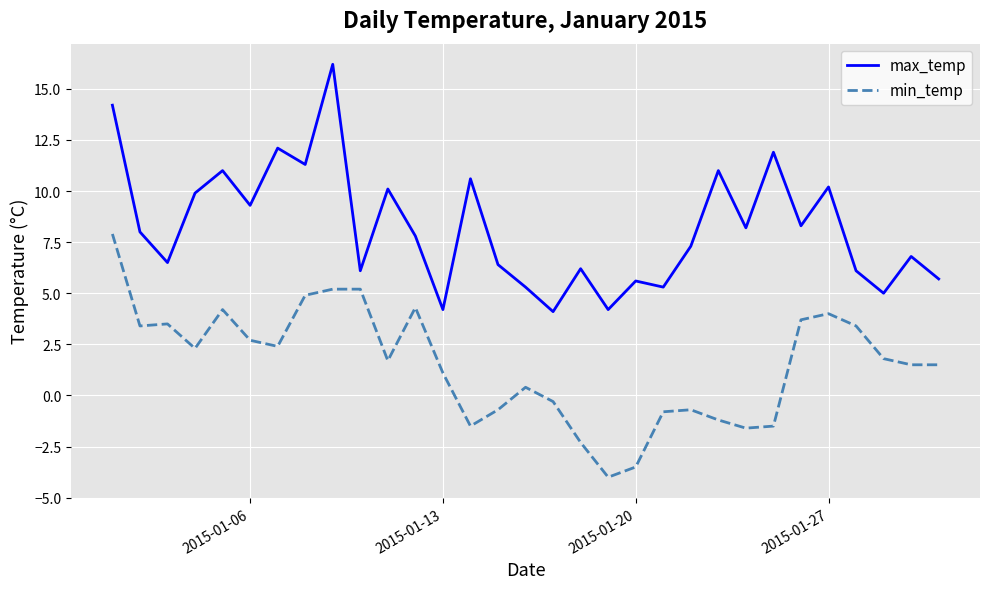

Reading left to right, transcribe all the data shown in this chart.

max_temp: 14.2	8.0	6.5	9.9	11.0	9.3	12.1	11.3	16.2	6.1	10.1	7.8	4.2	10.6	6.4	5.3	4.1	6.2	4.2	5.6	5.3	7.3	11.0	8.2	11.9	8.3	10.2	6.1	5.0	6.8	5.7
min_temp: 7.9	3.4	3.5	2.3	4.2	2.7	2.4	4.9	5.2	5.2	1.7	4.3	1.1	-1.5	-0.7	0.4	-0.3	-2.3	-4.0	-3.5	-0.8	-0.7	-1.2	-1.6	-1.5	3.7	4.0	3.4	1.8	1.5	1.5